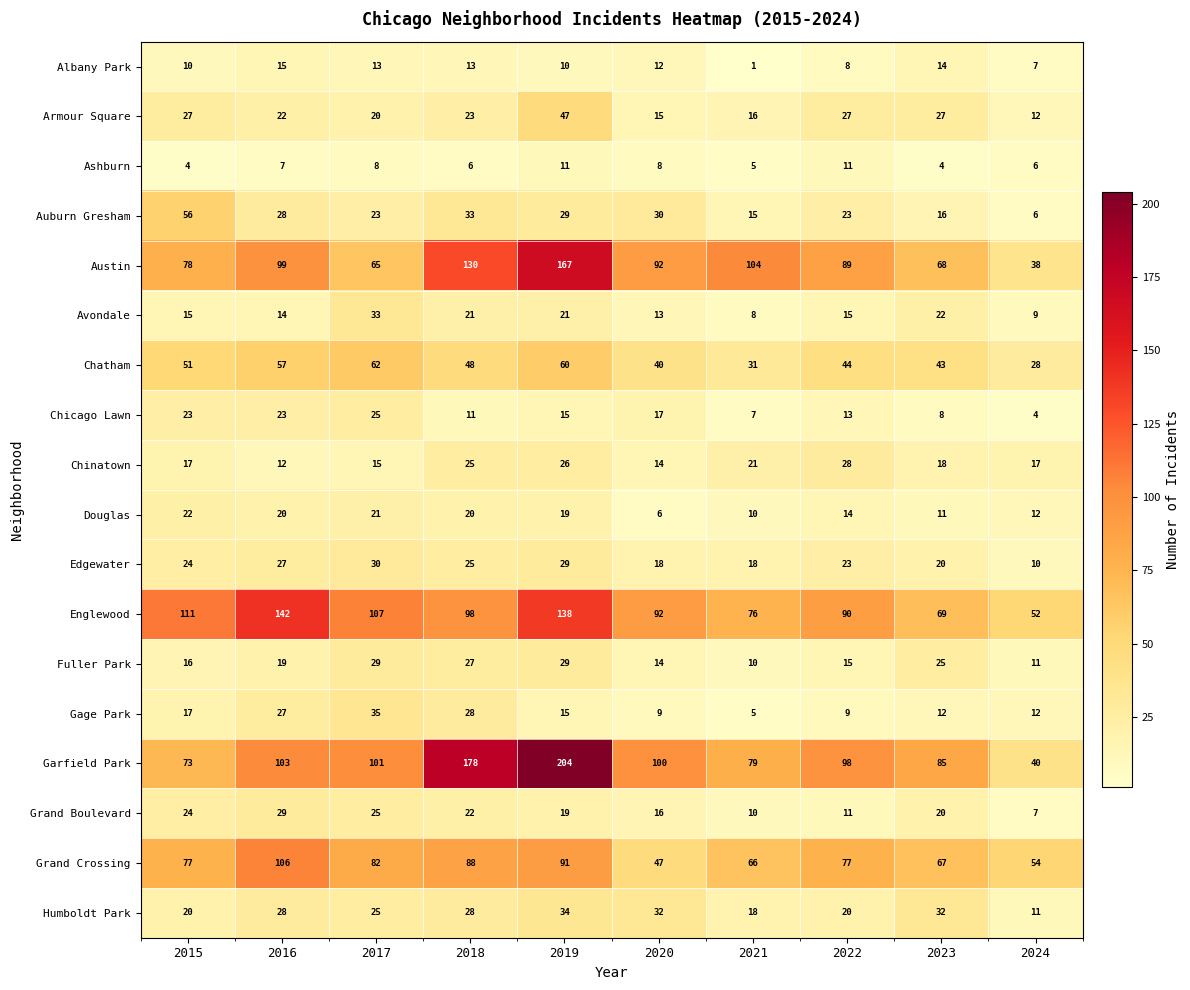

What is the difference between the highest and lowest values at 2019?

194